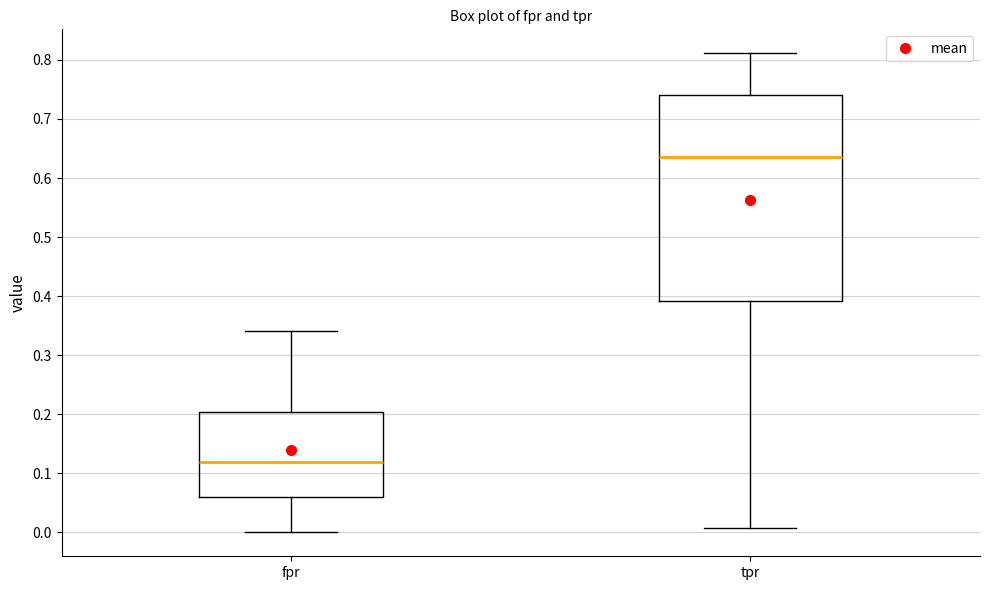

Reading left to right, read every box against the y-axis: the position of its median line, the range the box covers, and the ends of its whiskers. The values are not printed on the chart, so give them approximately, as read against the axis.

fpr: median 0.12, box 0.06 to 0.20, whiskers 0.00 to 0.34
tpr: median 0.64, box 0.39 to 0.74, whiskers 0.01 to 0.81